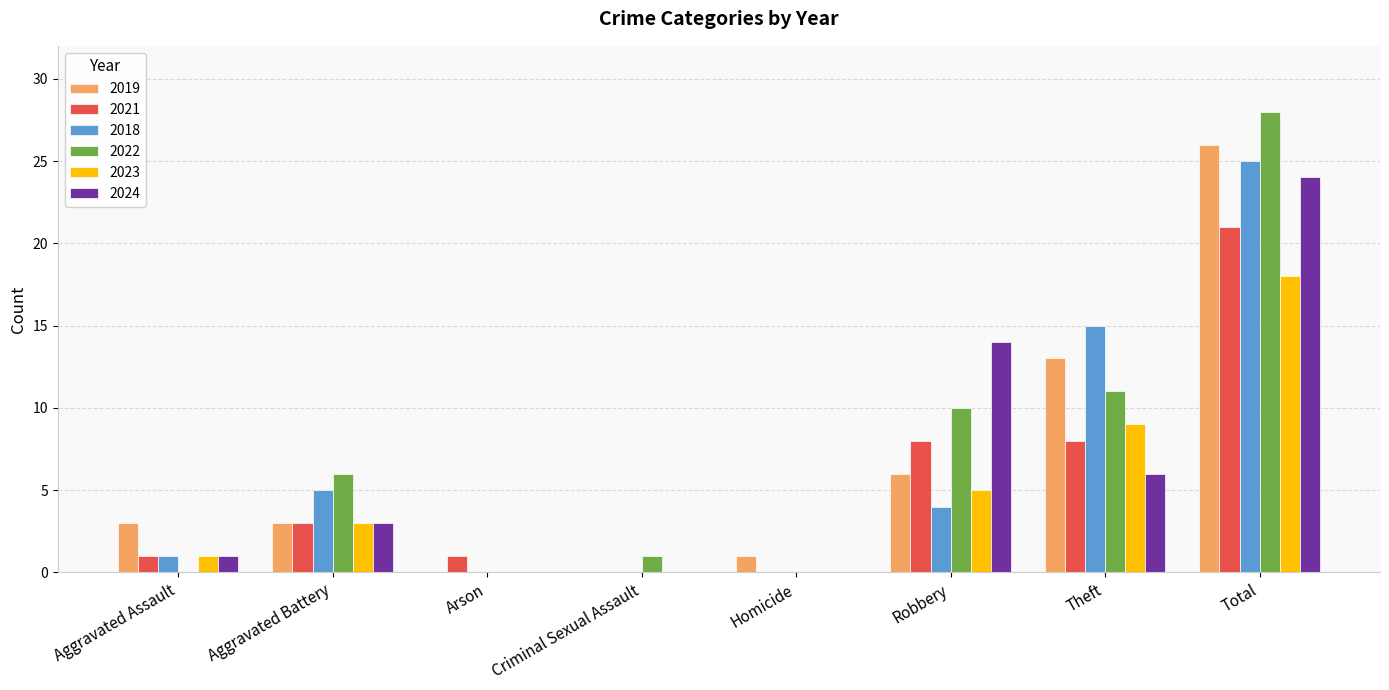

What is the sum of all 2023 values?

36